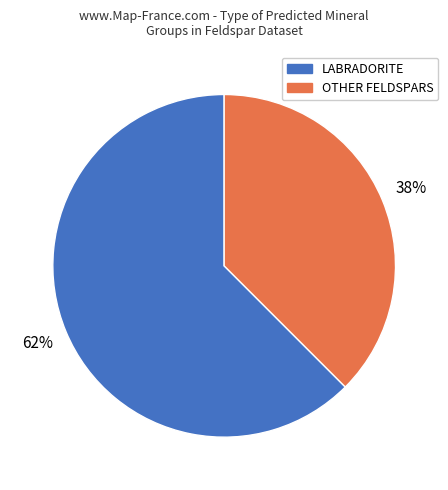

Is there any slice that represents more than half of the pie?

Yes